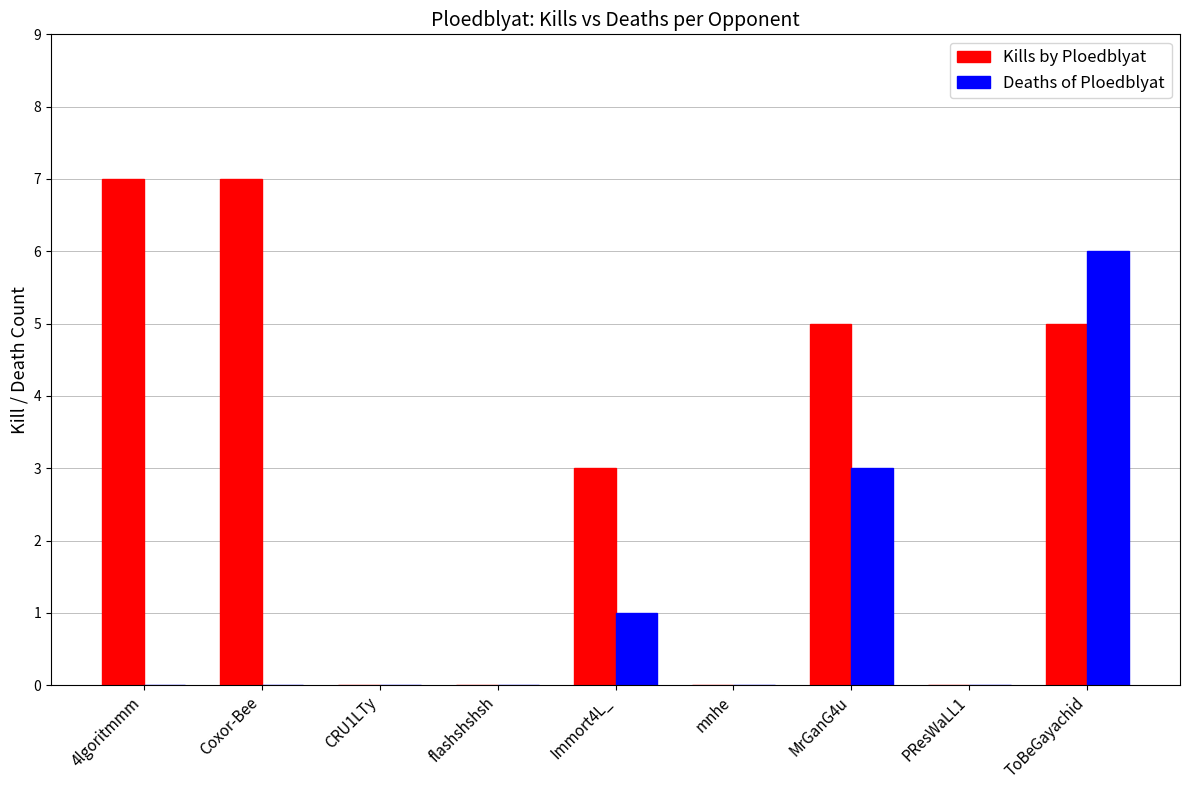

Which series has the largest total across all categories?

Kills by Ploedblyat